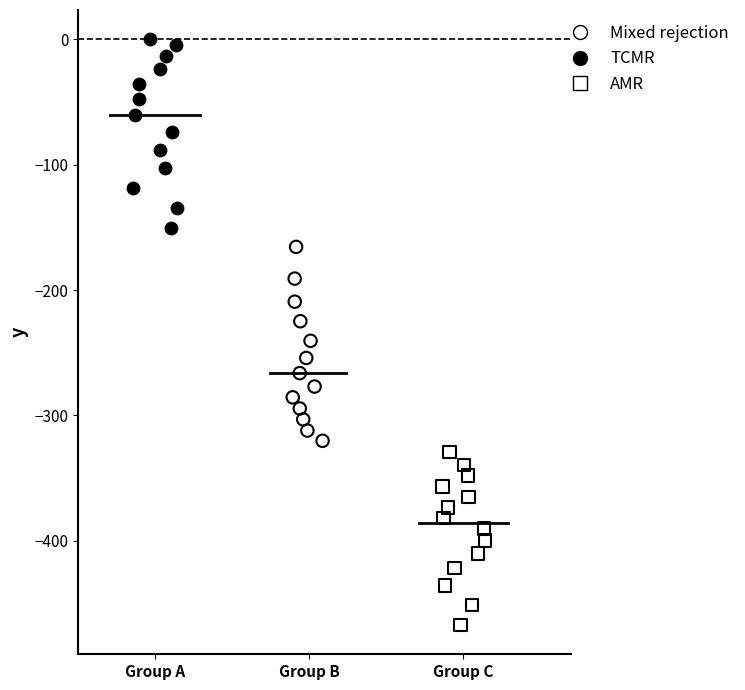

Which series reaches the minimum Y coordinate?

AMR